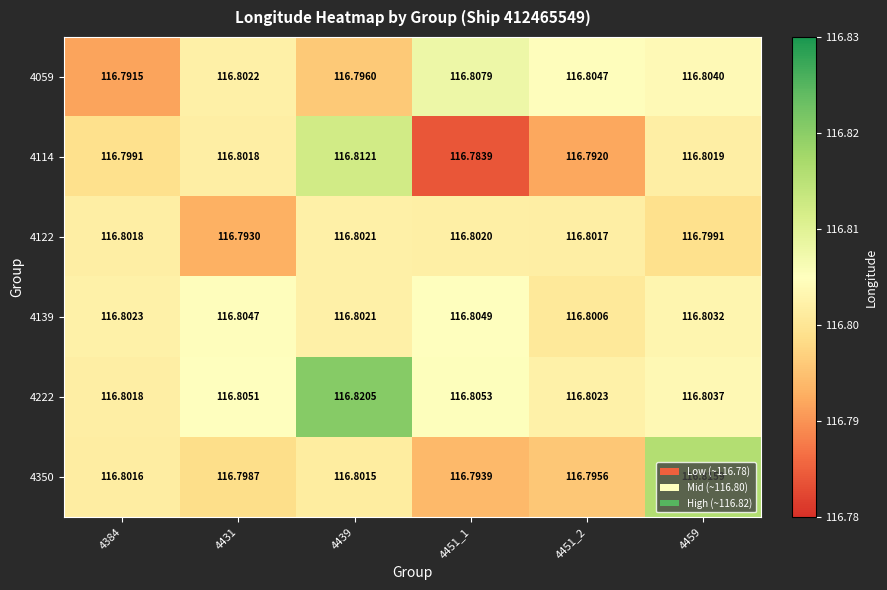

Between 4384 and 4459, which series saw the biggest shift?

4350